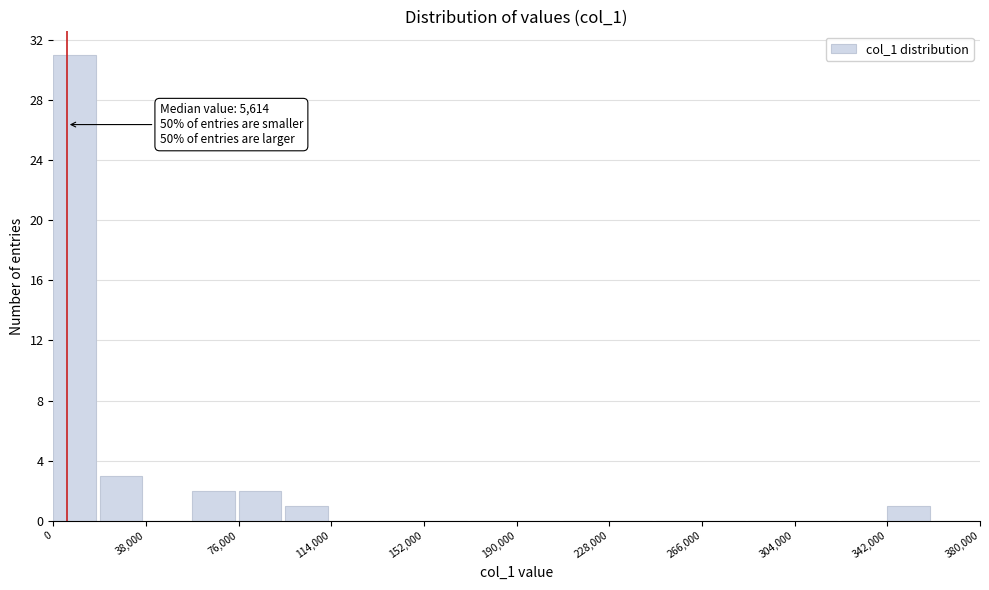

Read against the x-axis, roughly where is the centre of the tallest bar?

10000